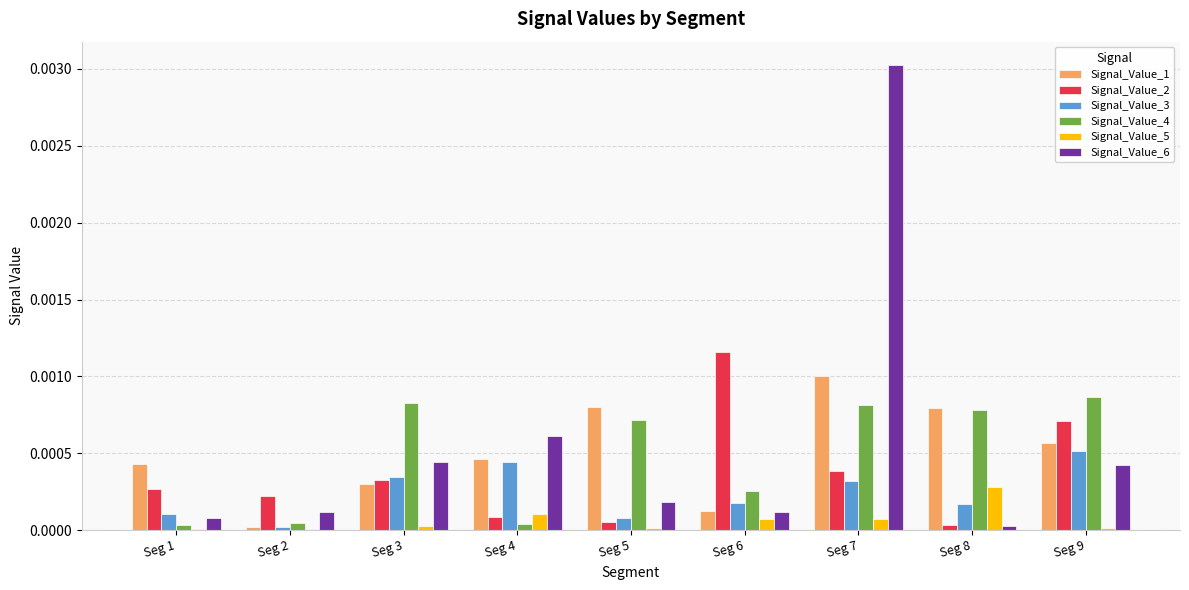

At which label does Signal_Value_5 reach its peak?

Seg 8